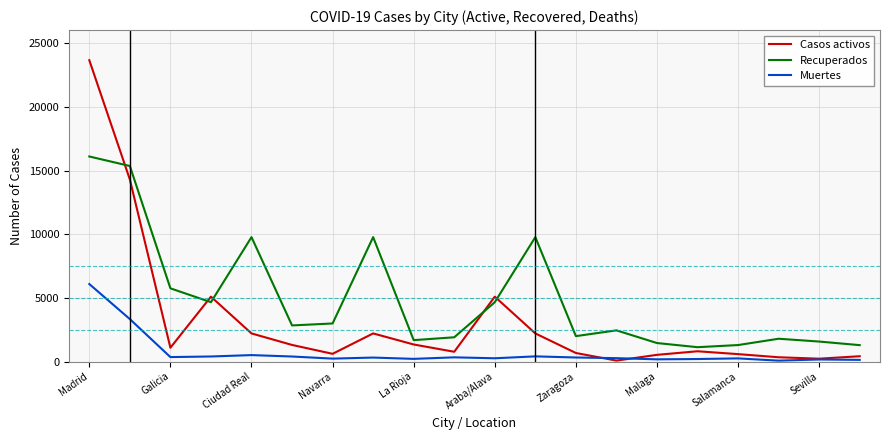

Which series has the largest range (max minus min)?

Casos activos